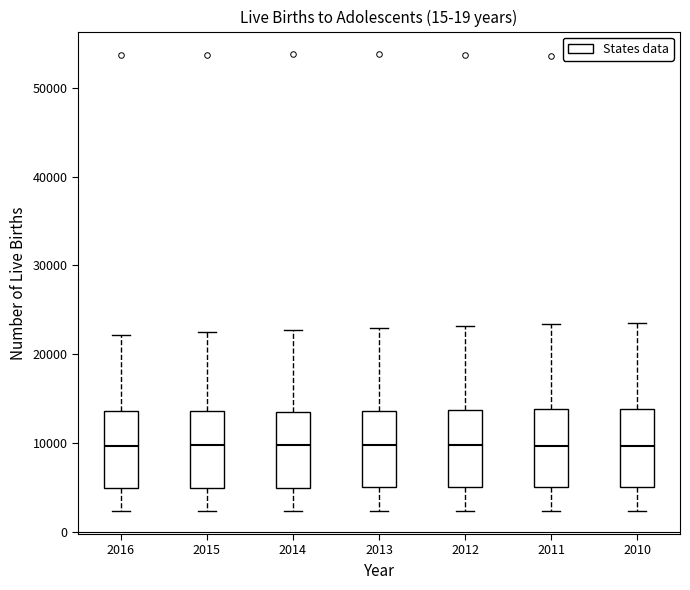

Reading left to right, read every box against the y-axis: the position of its median line, the range the box covers, and the ends of its whiskers. The values are not printed on the chart, so give them approximately, as read against the axis.

2016: median 10000, box 5000 to 14000, whiskers 2000 to 22000
2015: median 10000, box 5000 to 14000, whiskers 2000 to 22000
2014: median 10000, box 5000 to 13000, whiskers 2000 to 23000
2013: median 10000, box 5000 to 14000, whiskers 2000 to 23000
2012: median 10000, box 5000 to 14000, whiskers 2000 to 23000
2011: median 10000, box 5000 to 14000, whiskers 2000 to 23000
2010: median 10000, box 5000 to 14000, whiskers 2000 to 24000